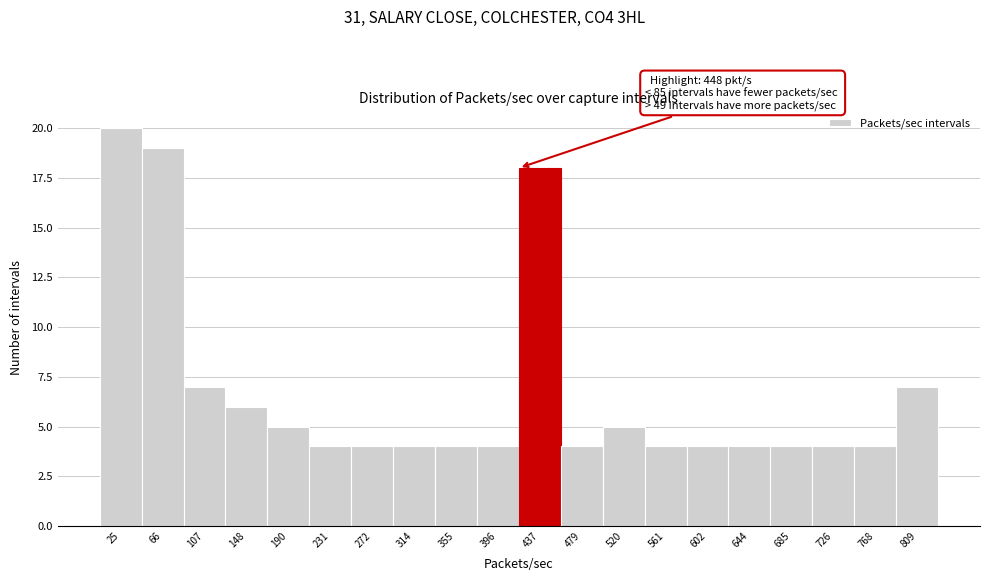

Which range on the x-axis has the tallest bar?

5 to 45